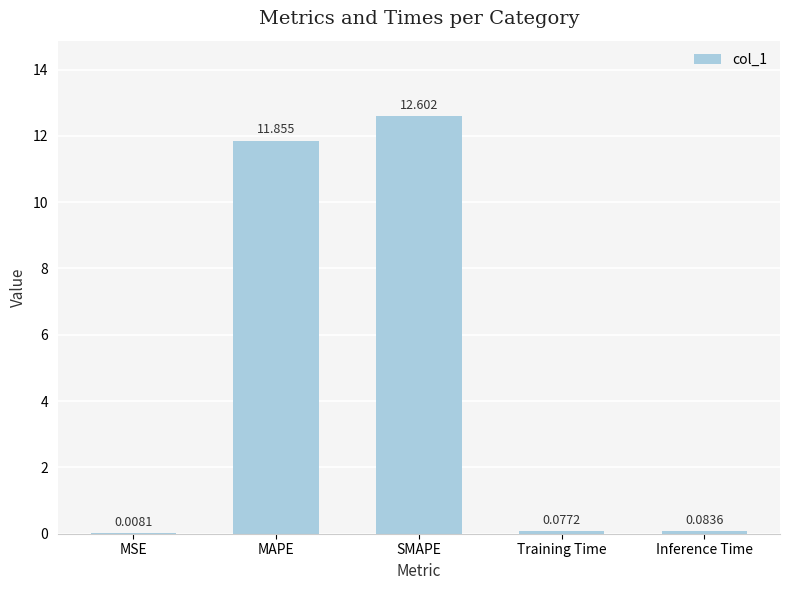

Which has a higher value, MAPE or Training Time?

MAPE